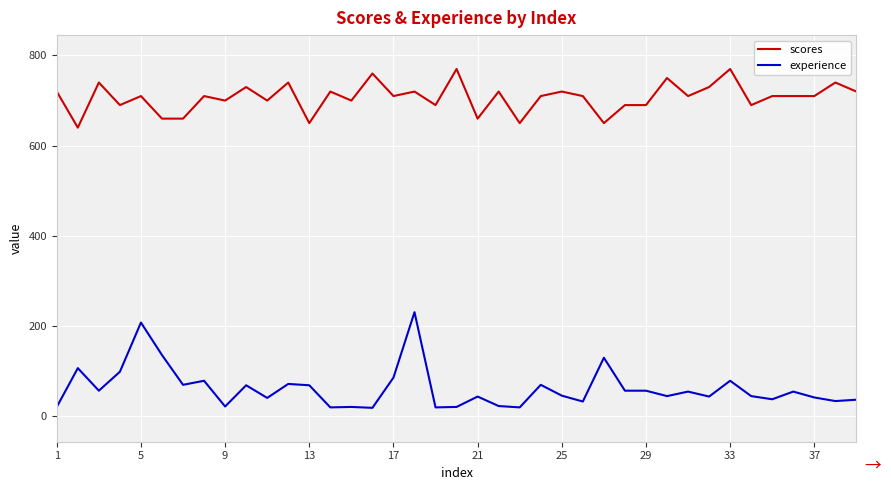

Is this an area chart (filled region under the line)?

No